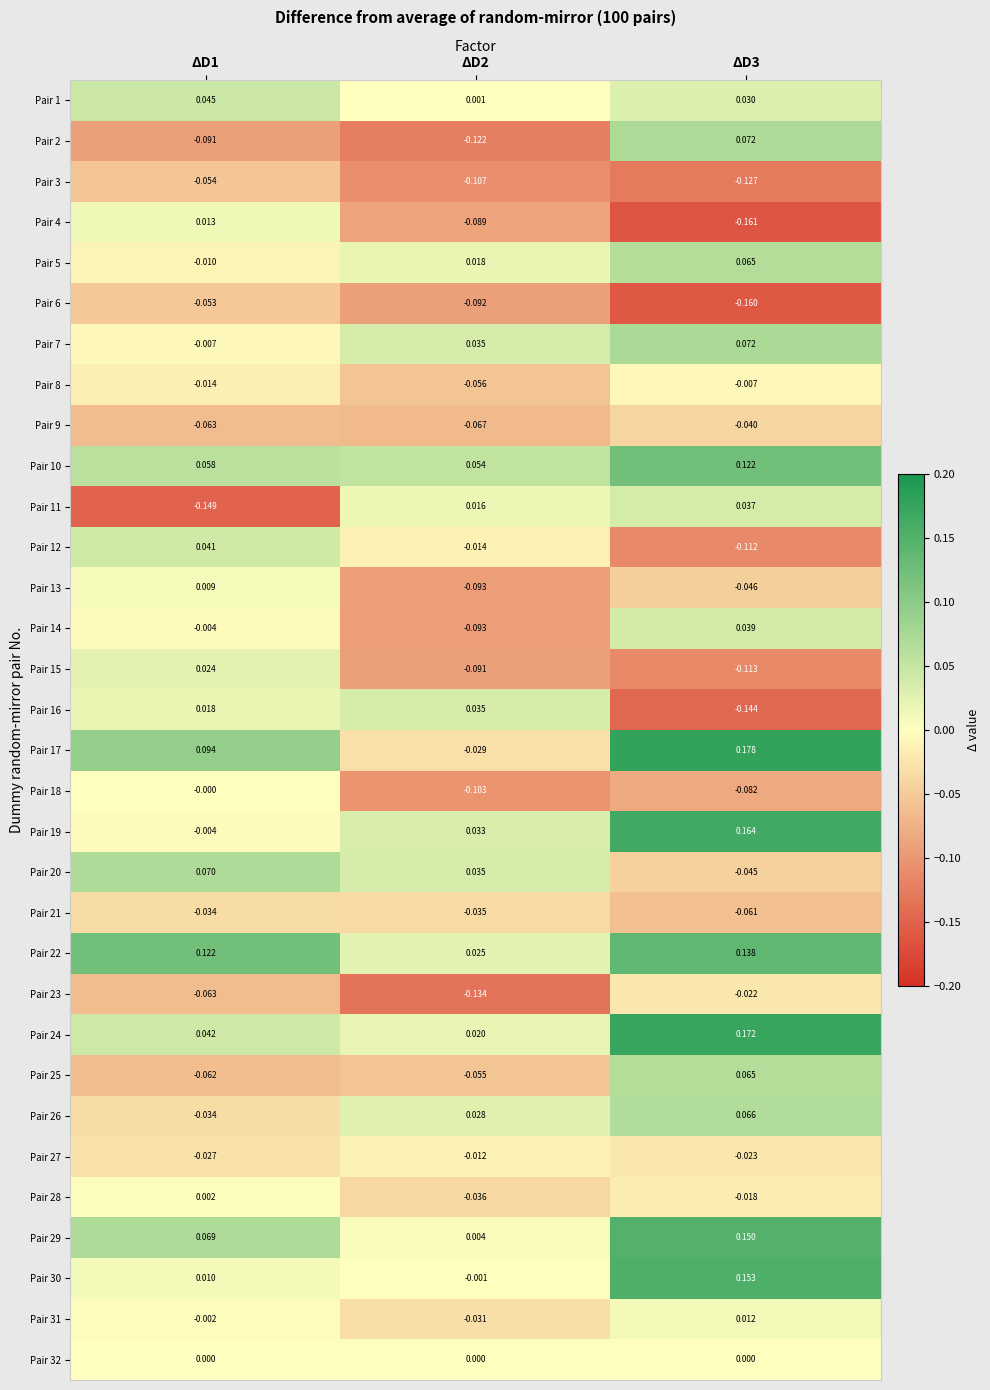

Is the value of Pair 12 at ΔD2 greater than the value of Pair 16 at ΔD1?

No